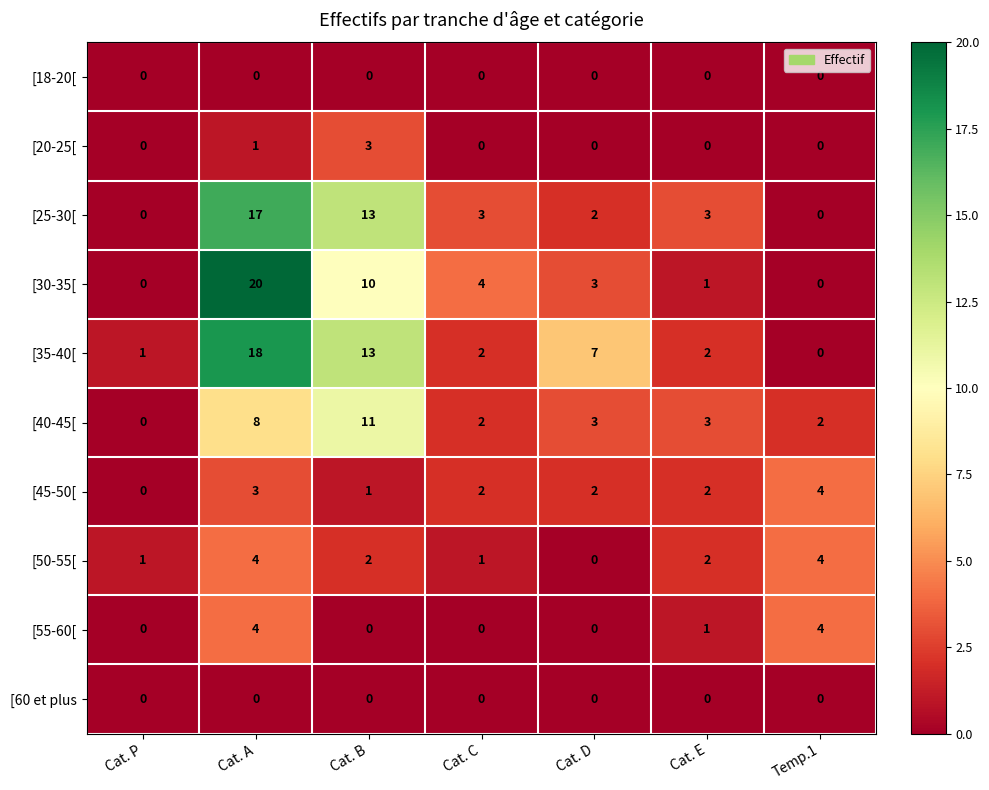

The value of [35-40[ at Temp.1 is -11. True or false?

False